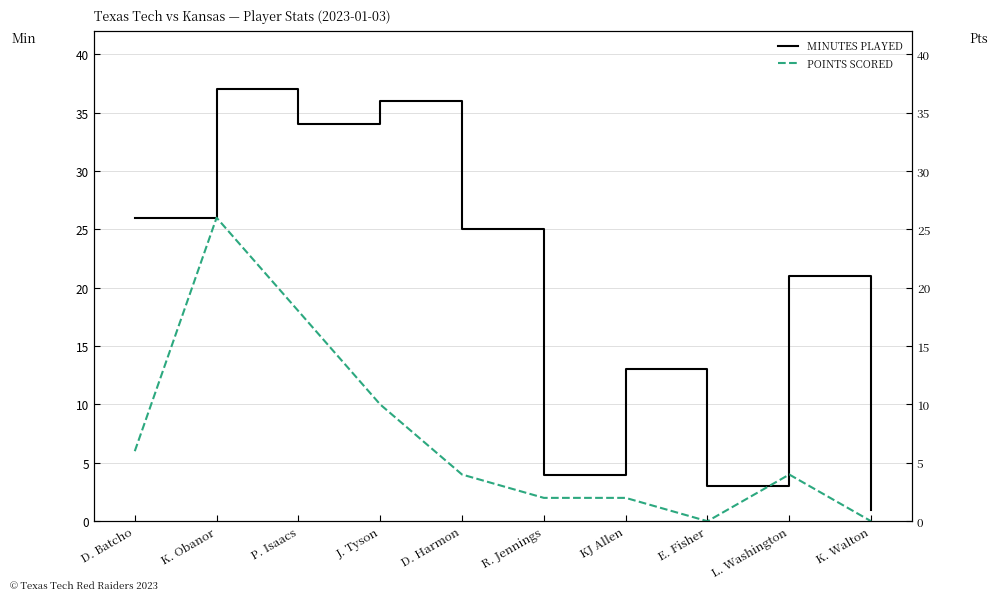

True or false: MIN and PTS intersect in this chart.

False